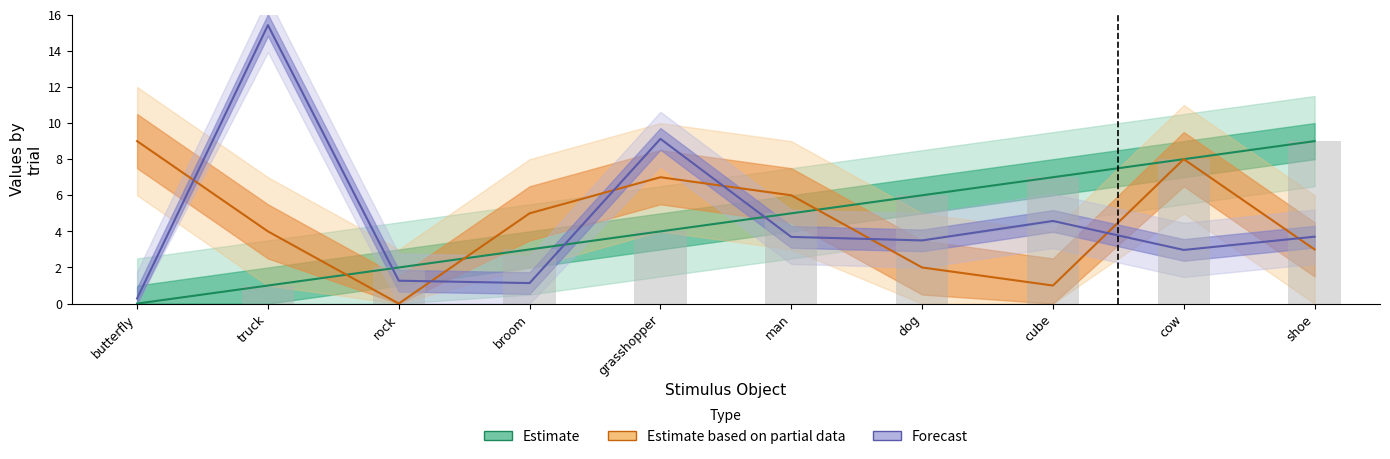

Which series changed the most between dog and cow?

Estimate based on partial data